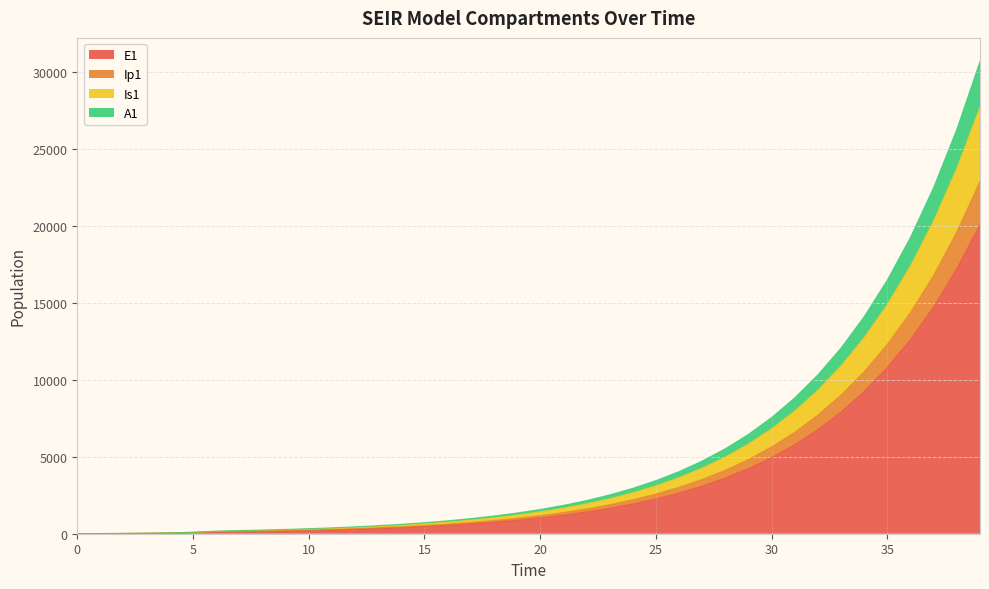

What is the maximum value for E1?

20088.0